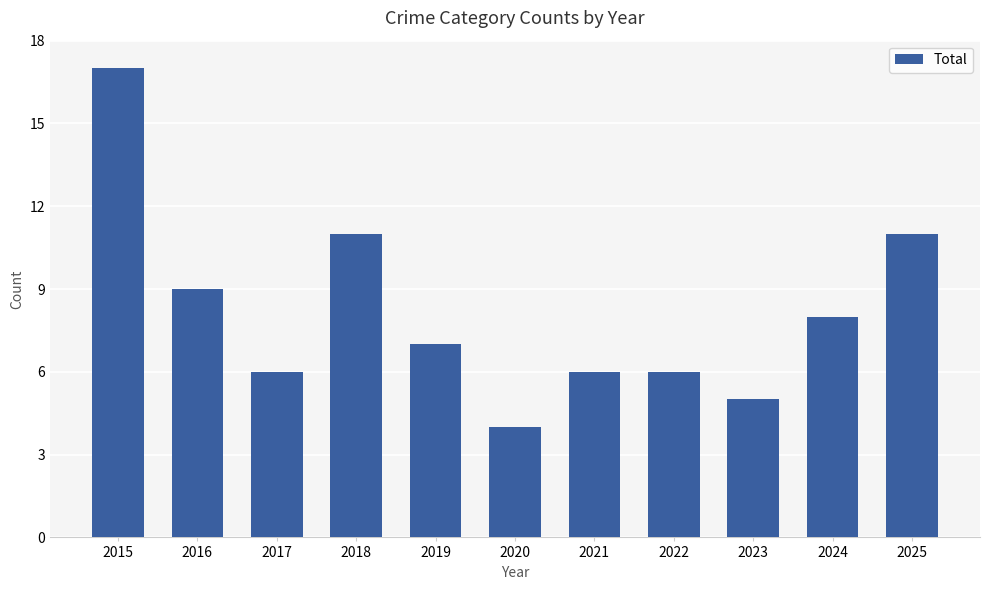

Is it true that the value at 2023 is 2?

False